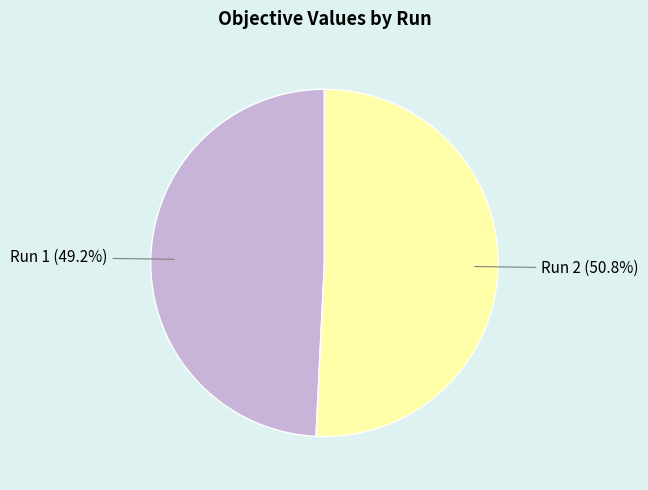

Count the number of slices in the pie.

2